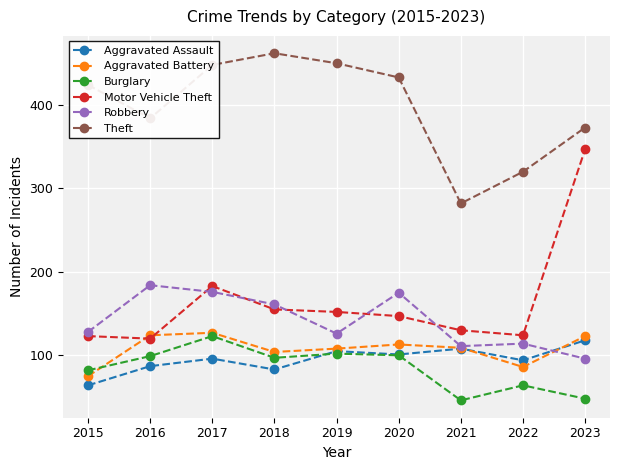

How many data points does each series have?

9